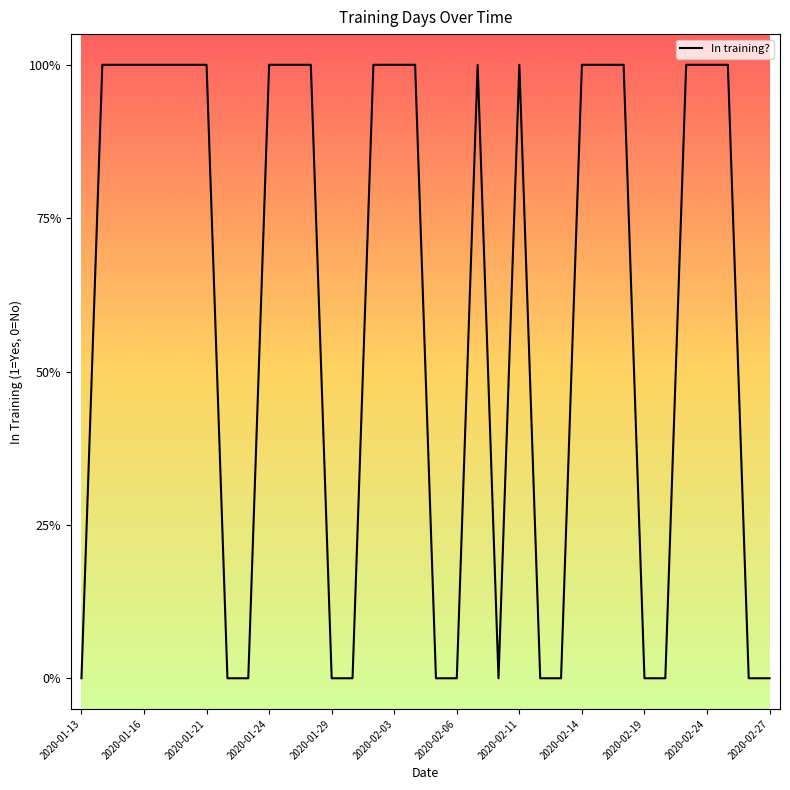

Does the chart have visible grid lines?

No